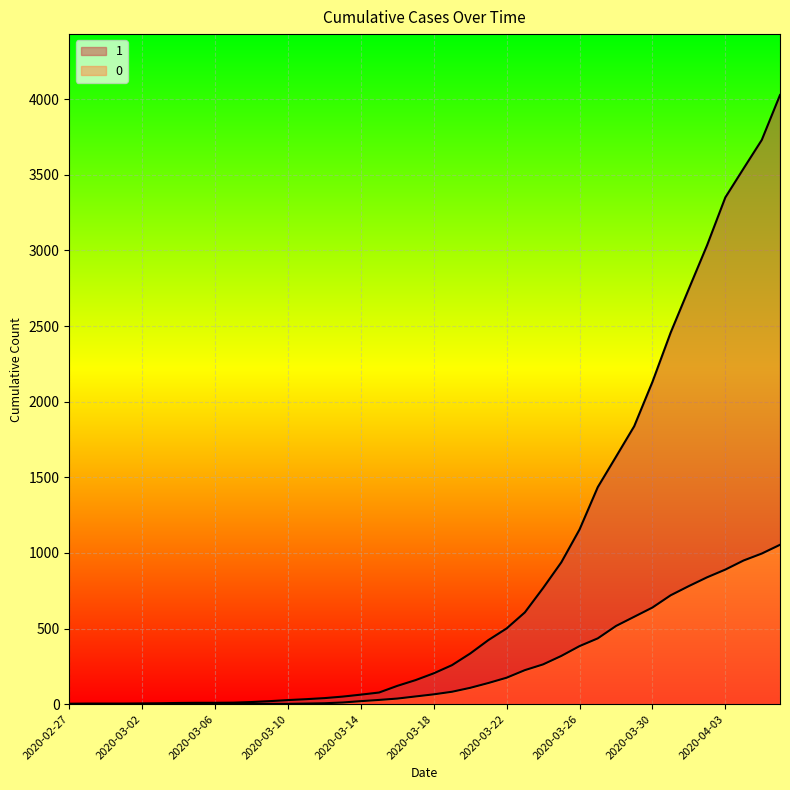

At which category does the chart reach its peak across all series?

2020-04-06